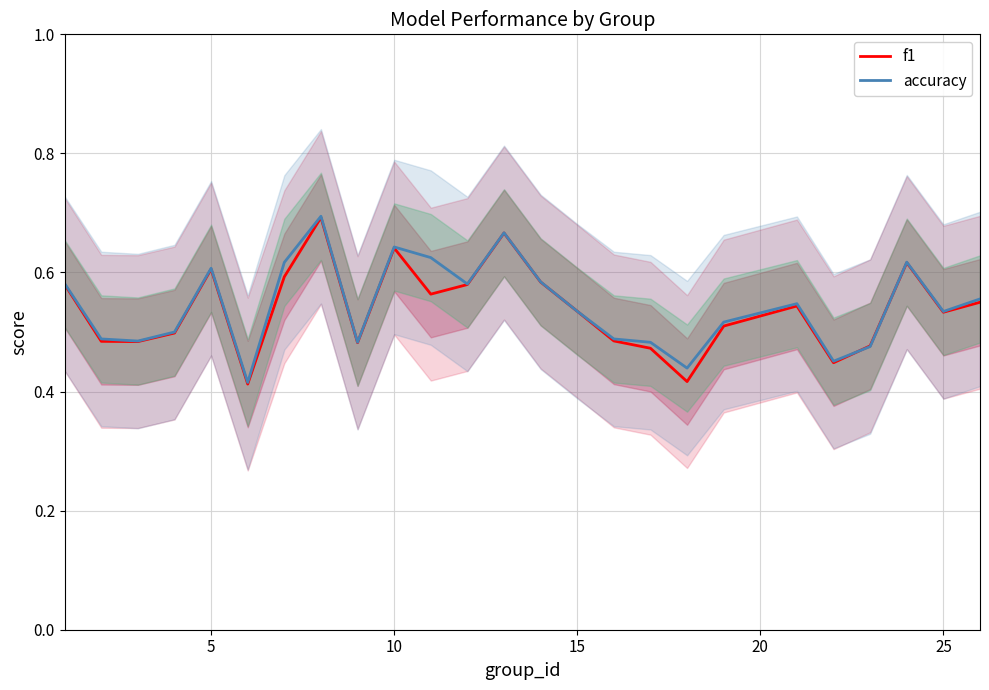

List the series in order of their peak value, lowest first.

f1, accuracy